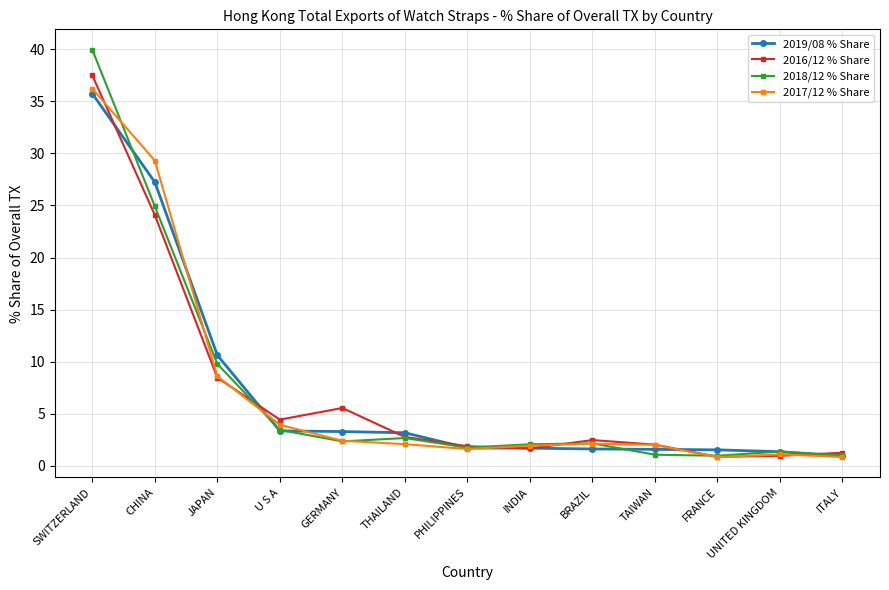

Is it true that 2019/08 % Share equals 3.2 at THAILAND?

True